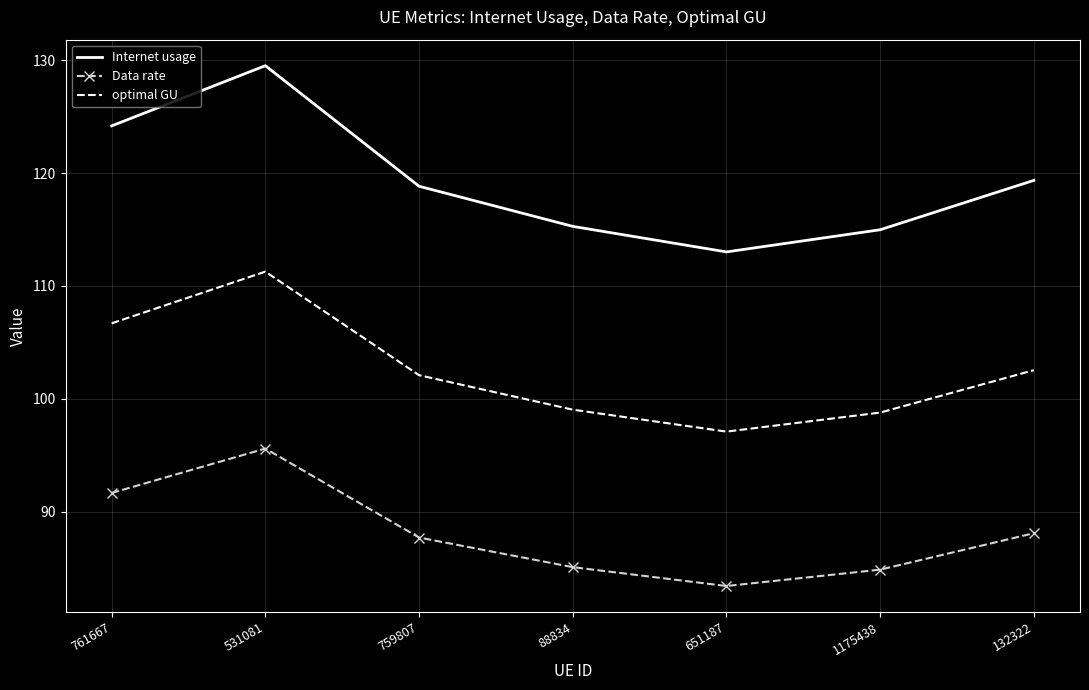

What position from the left is 531081?

2